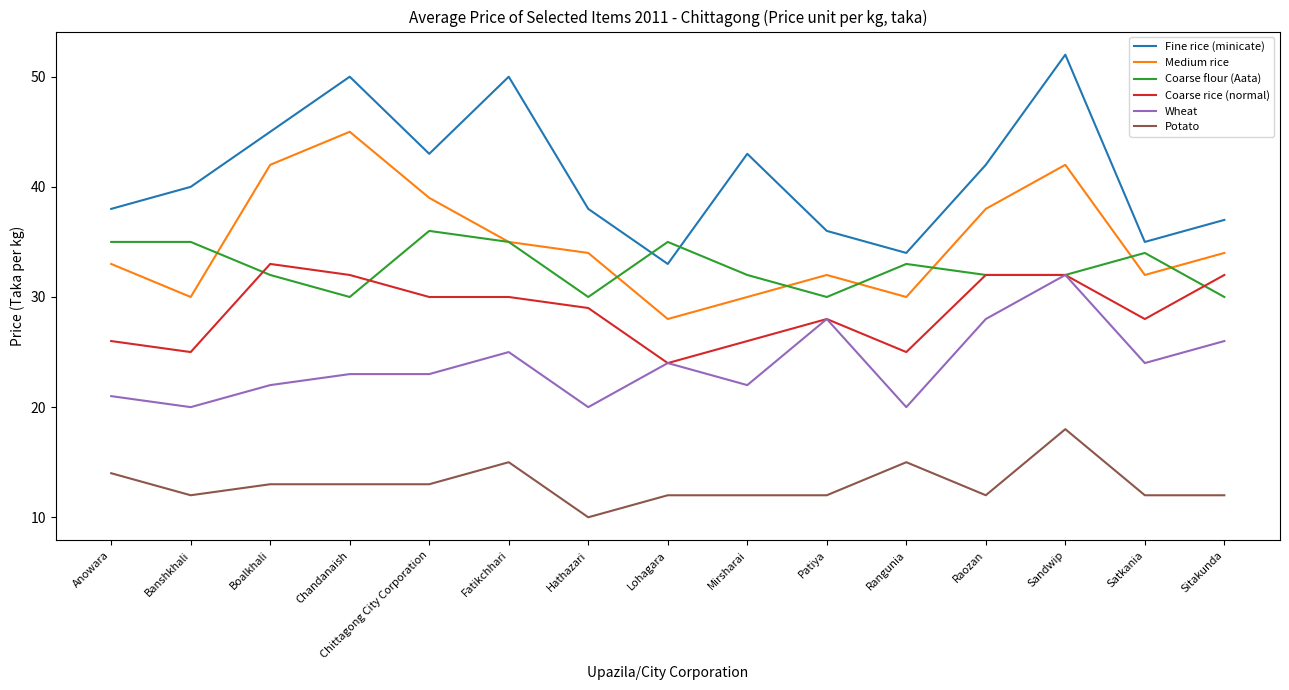

What is the highest value of the Fine rice (minicate) series?

52